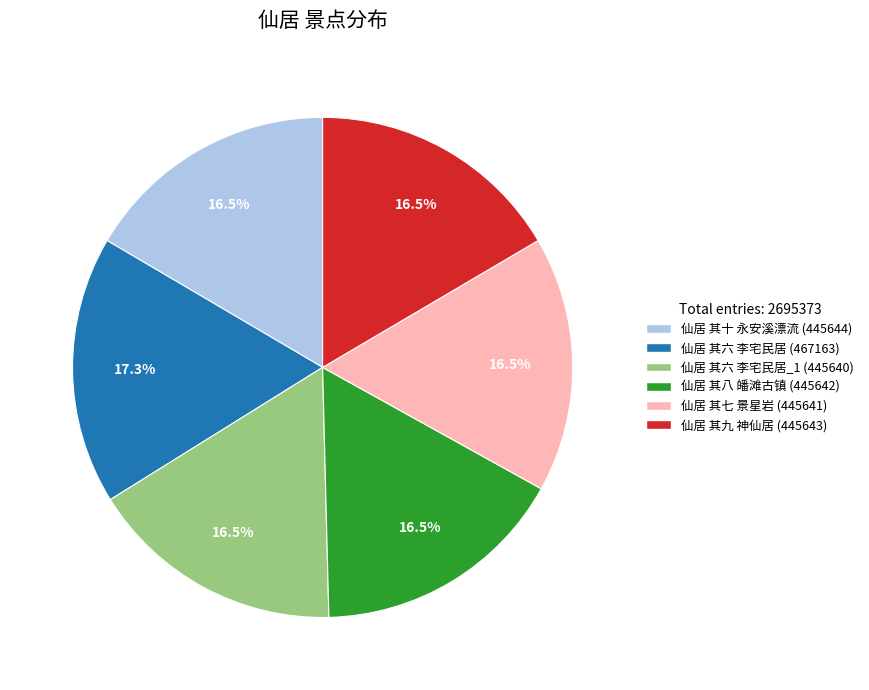

Is there a majority slice in this chart?

No